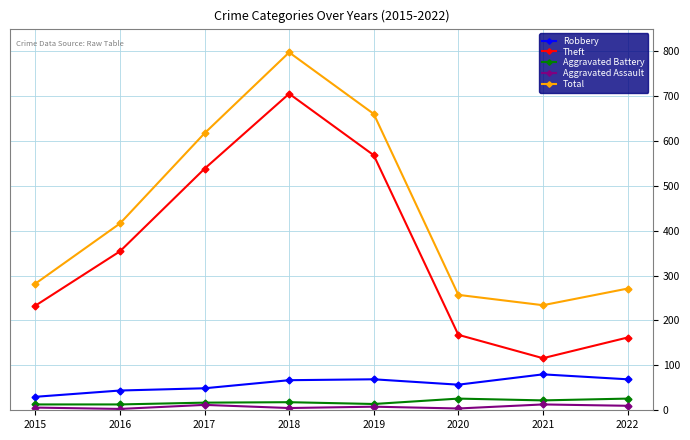

Which series has the widest spread of values?

Theft